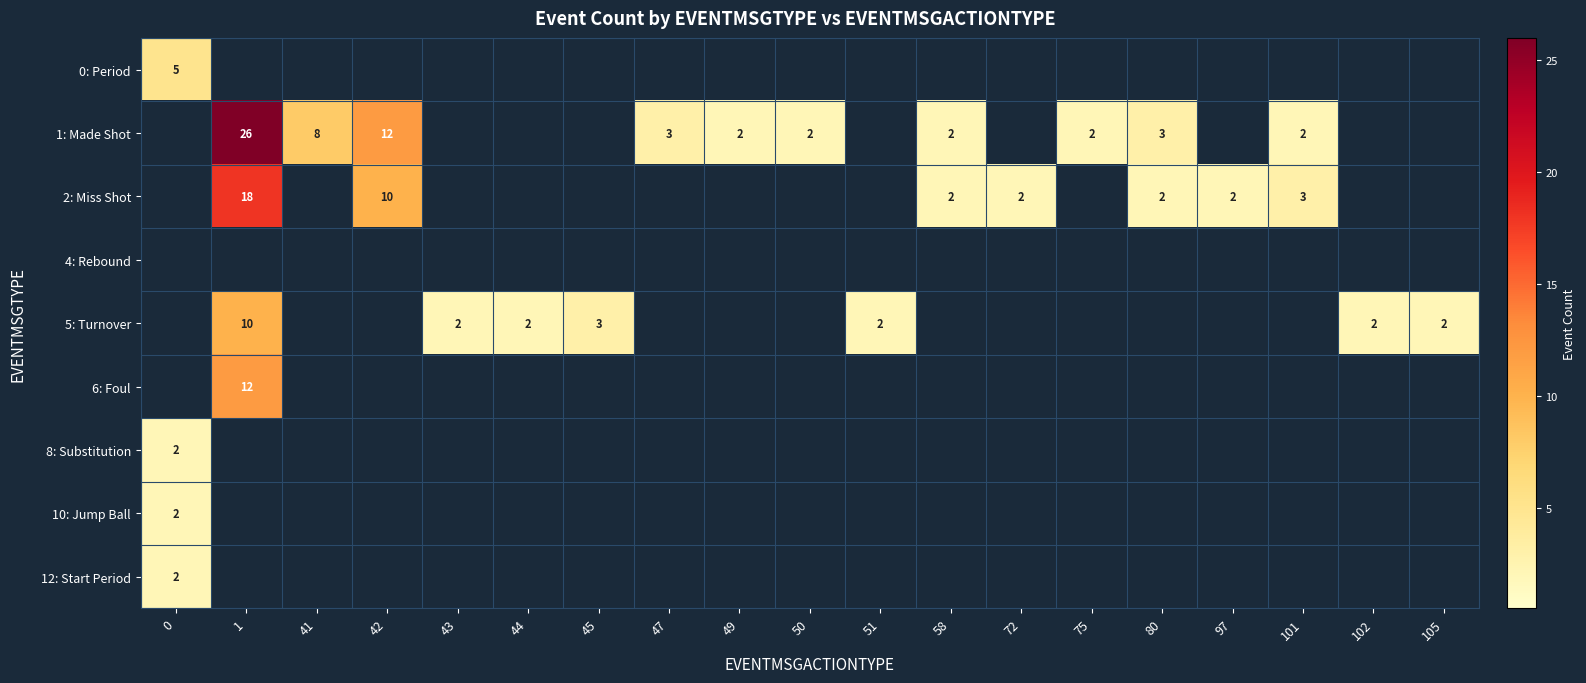

True or false: 5: Turnover has a value of 3 at 102.

False